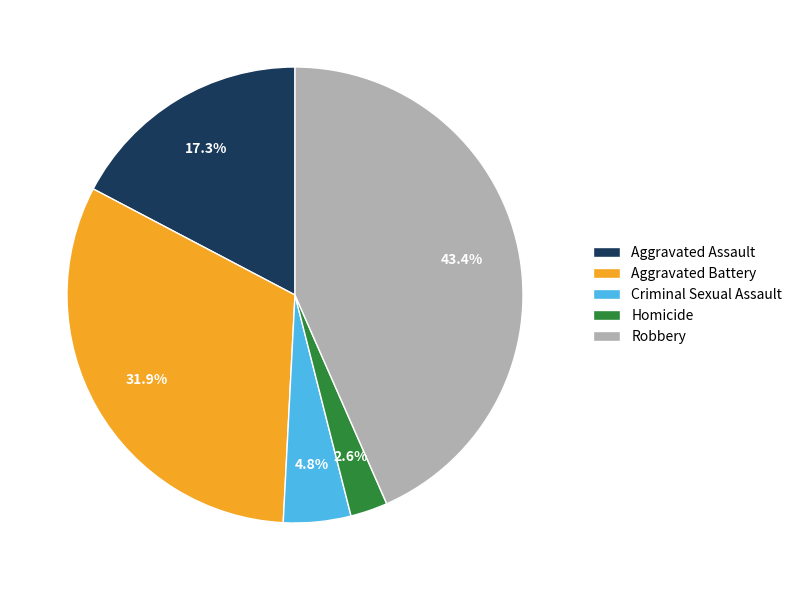

Is Aggravated Battery the majority of the pie?

No